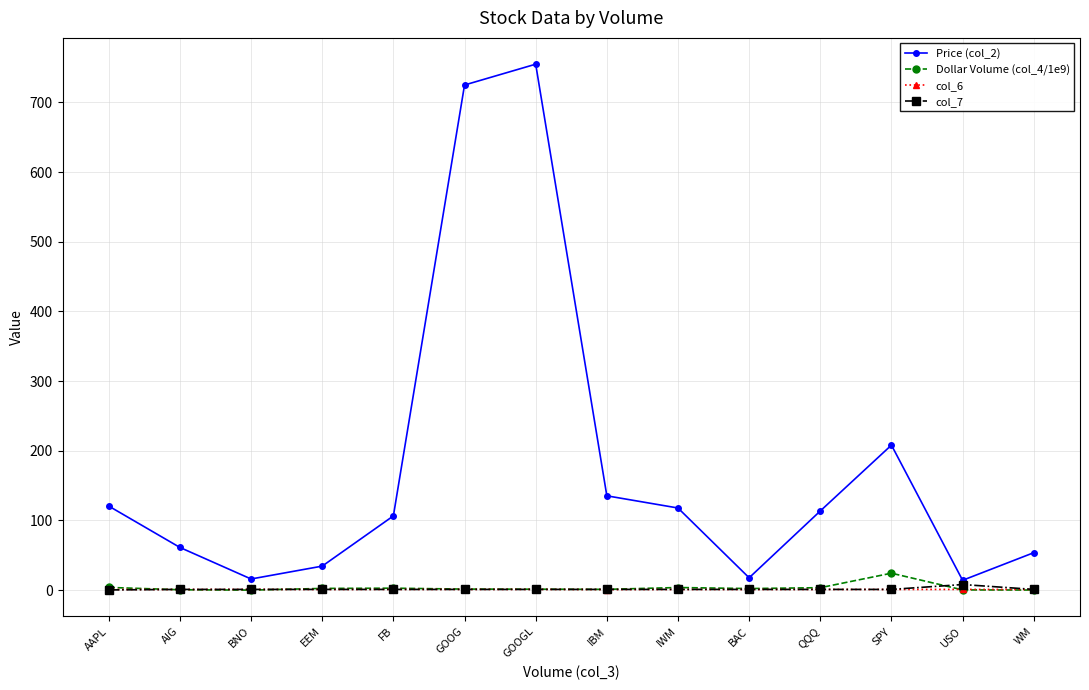

In Price (col_2), how many points are lower than both neighbors (excluding endpoints)?

3